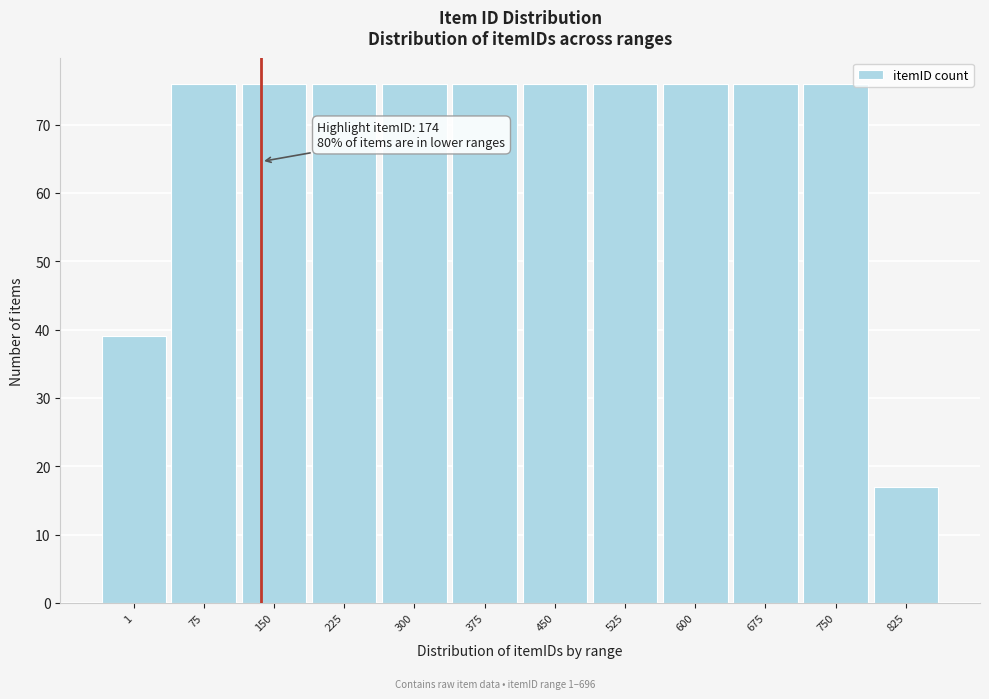

Reading left to right, extract all data points from this chart.

39	76	76	76	76	76	76	76	76	76	76	17